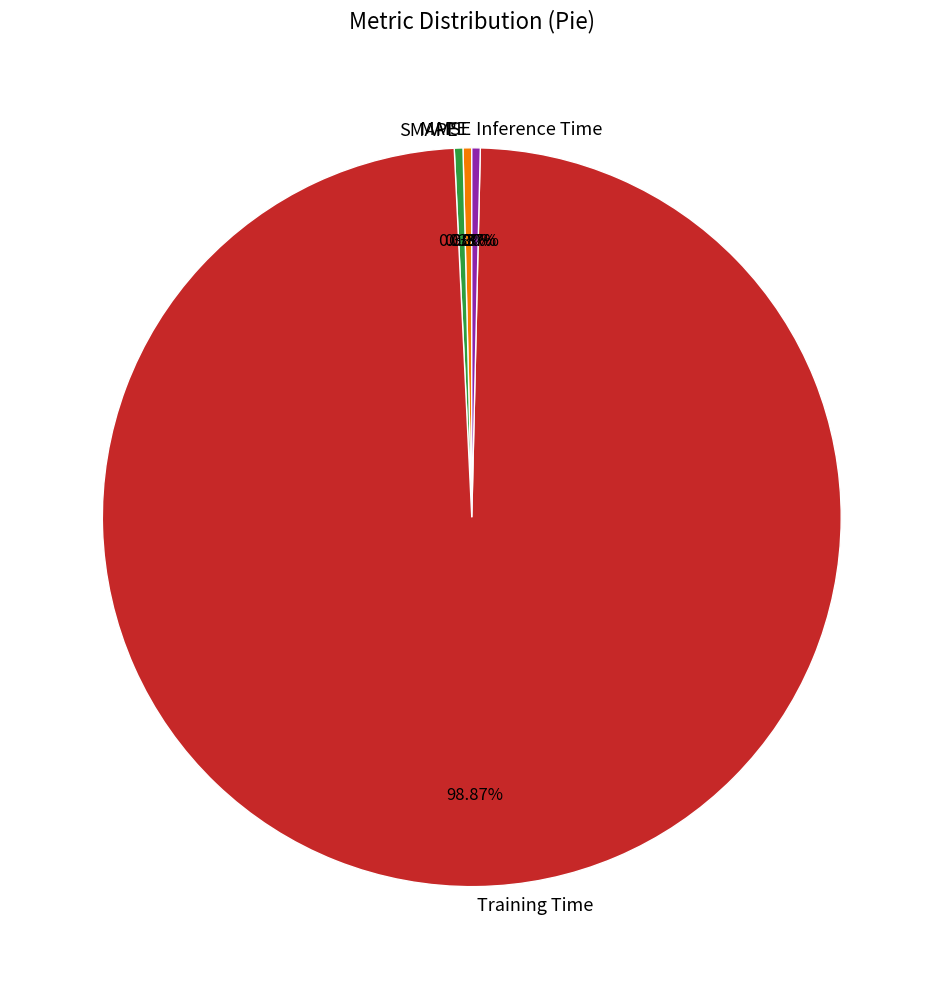

To the nearest percent, what is the difference between the largest and smallest slice percentages?

99%